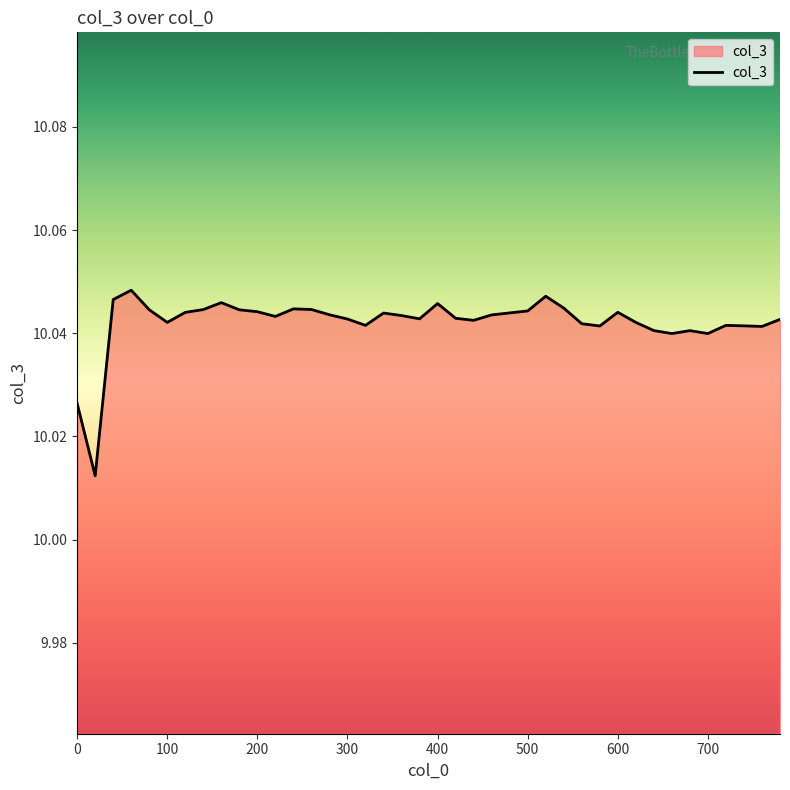

How many lines are shown in the chart?

1